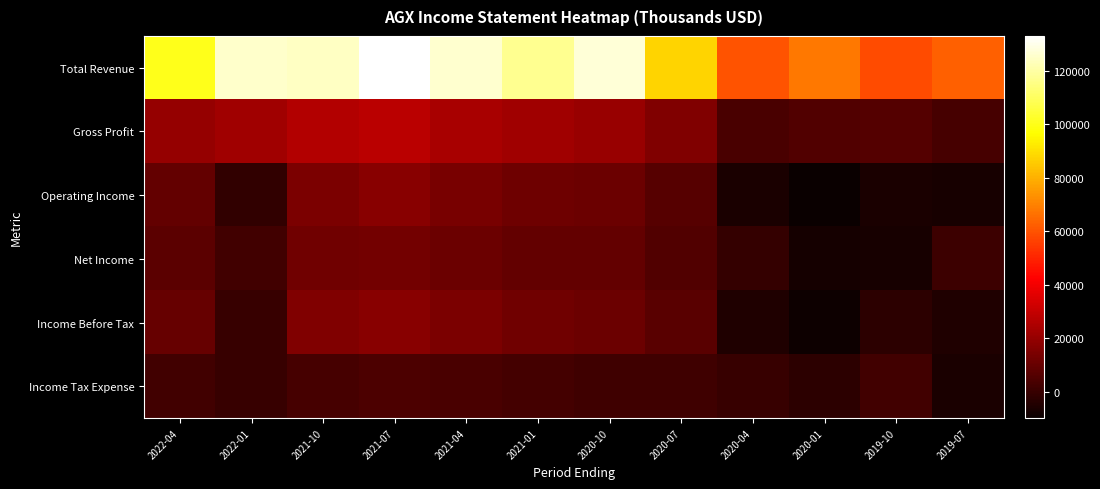

At how many categories does at least one series exceed 5646?

12